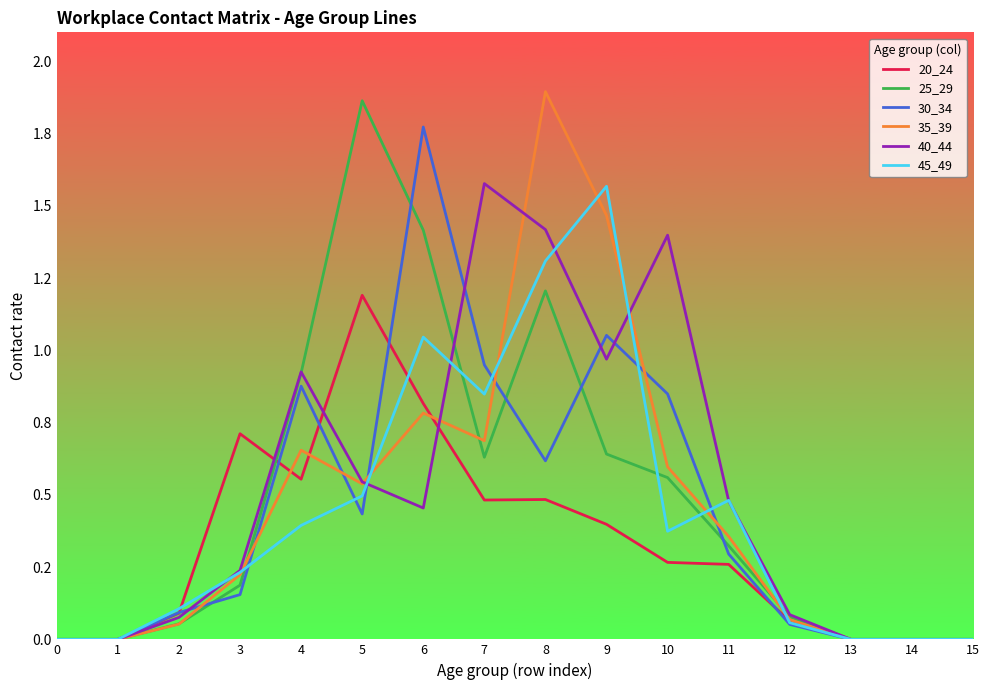

Does the chart have visible grid lines?

No